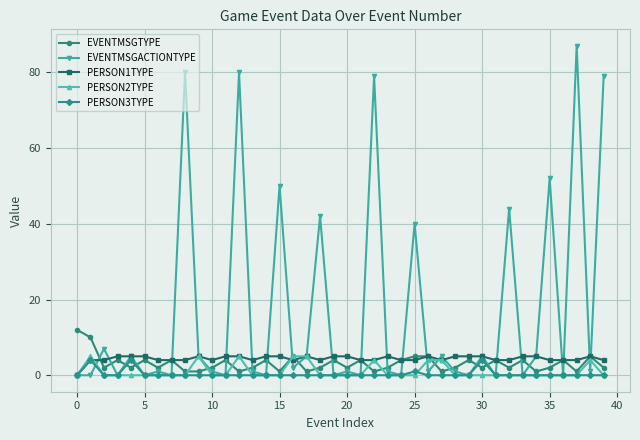

True or false: EVENTMSGACTIONTYPE and PERSON2TYPE cross at least once.

True